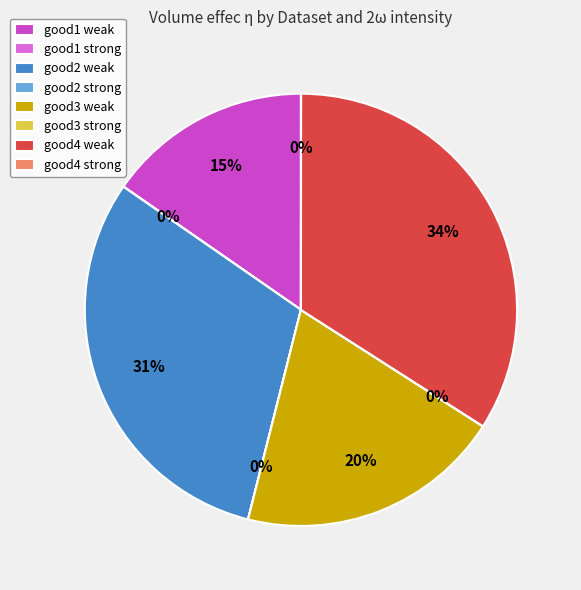

What percentage is the good4 weak slice, to the nearest percent?

34%